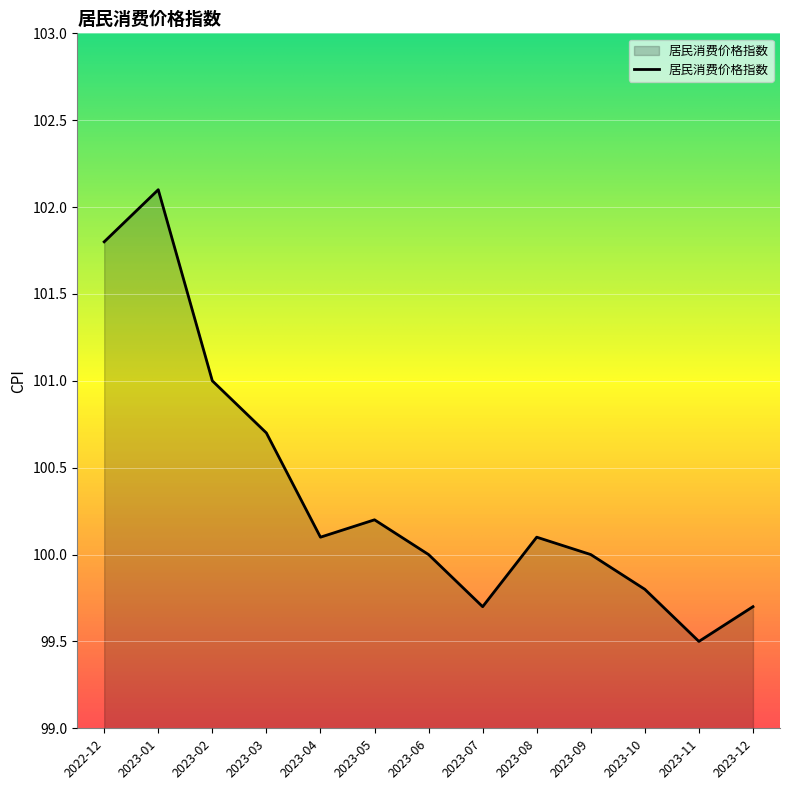

True or false: the data shows 42.5 at 2023-10.

False